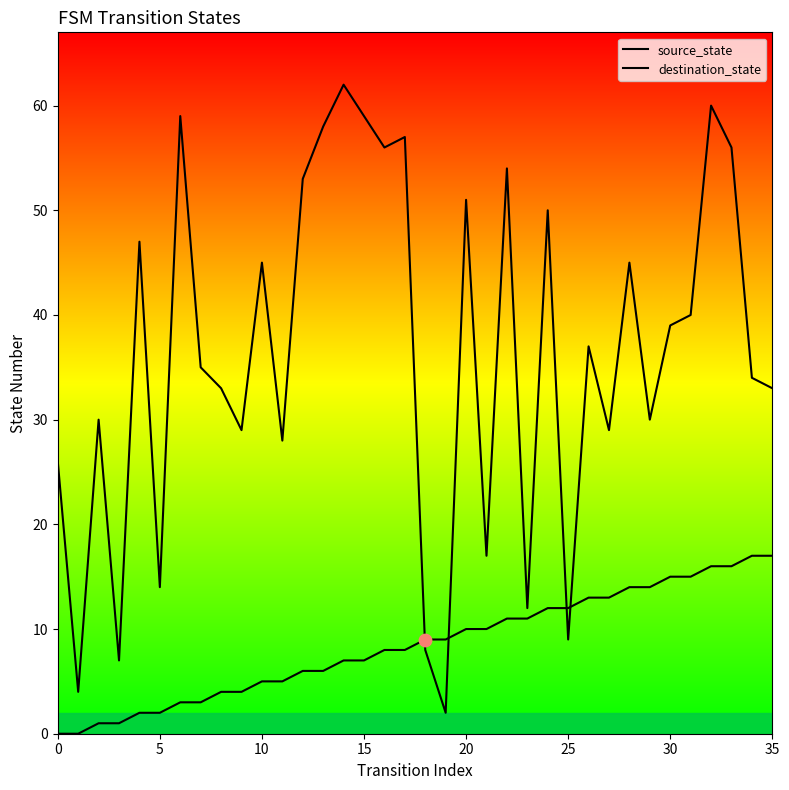

What are all the series names shown in the legend?

source_state, destination_state